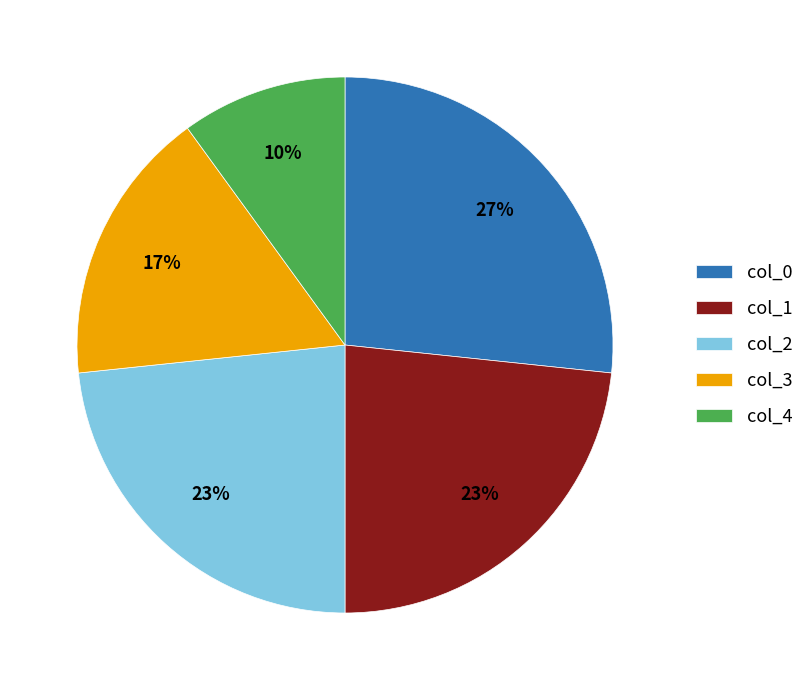

Which category has the smallest portion of the pie?

col_4